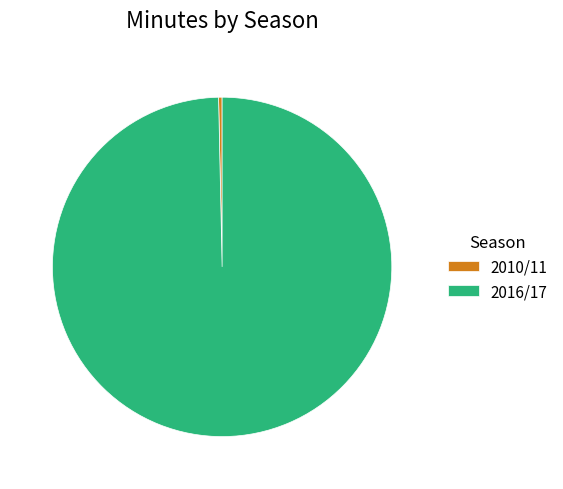

How many segments does this pie chart have?

2